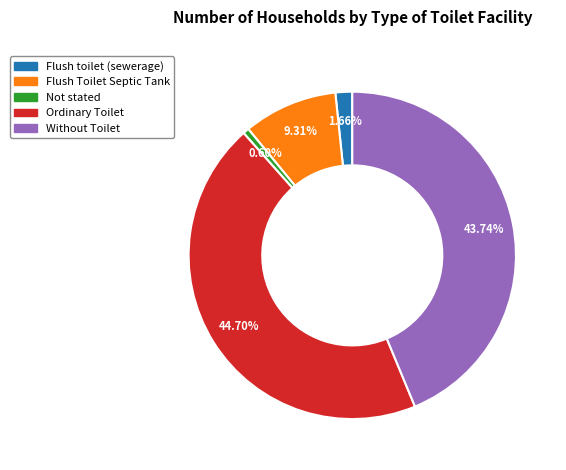

The Without Toilet slice represents 44% of the pie. True or false?

True